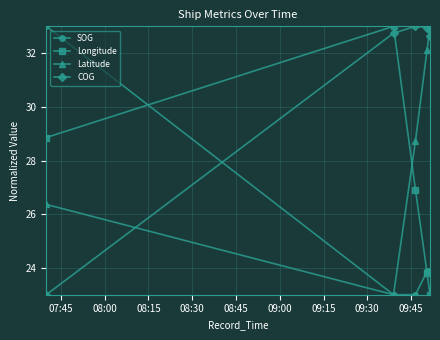

How many interior local peaks does the Longitude series have?

1